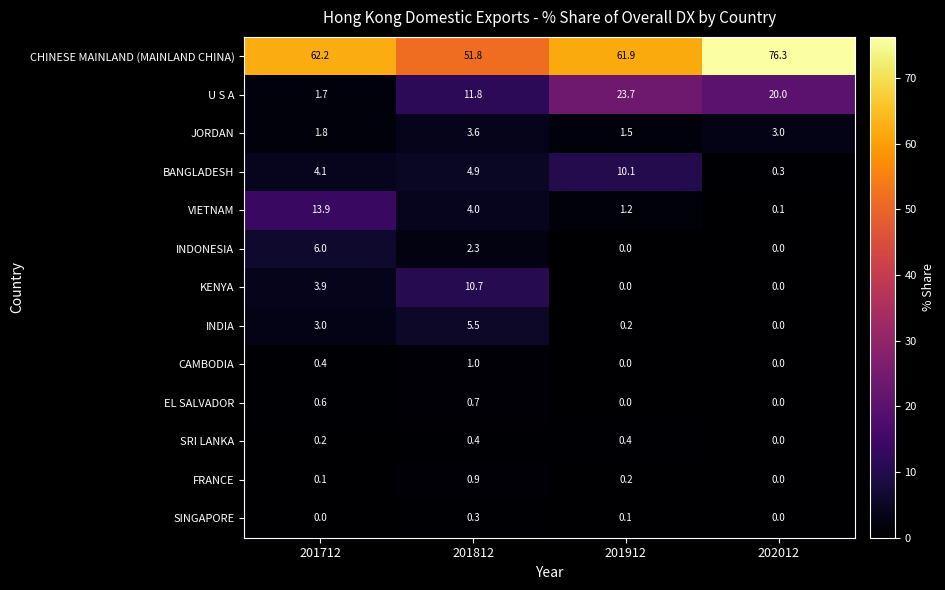

Which series has the largest total across all categories?

CHINESE MAINLAND (MAINLAND CHINA)